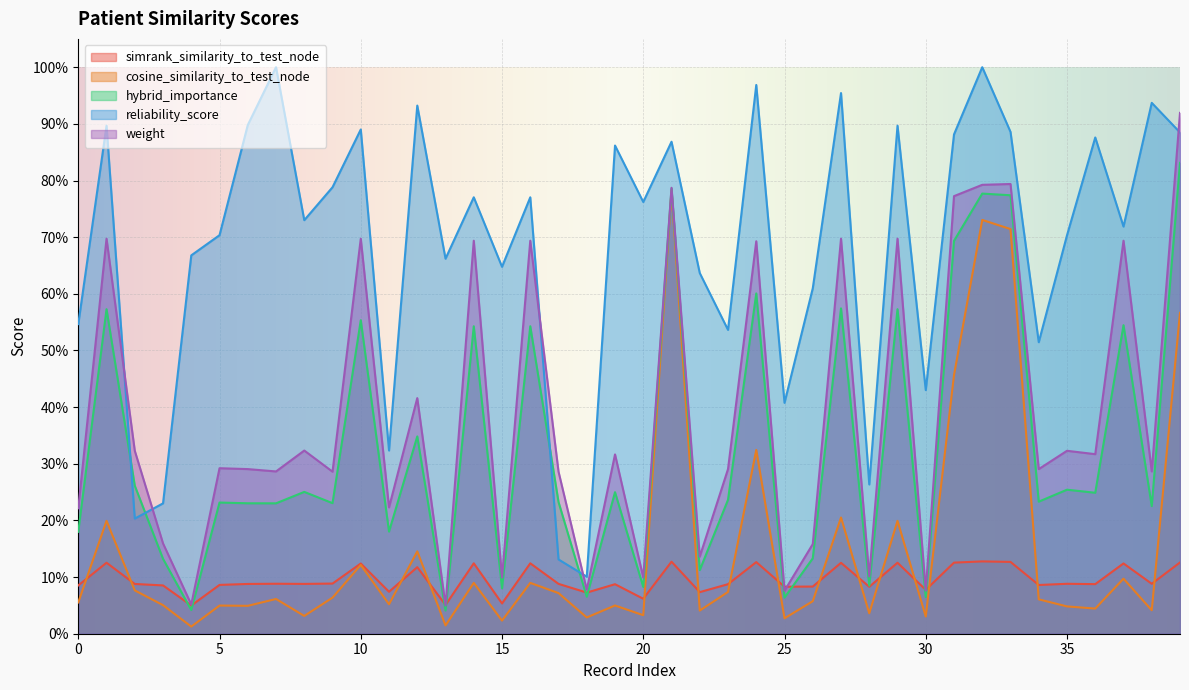

Reading left to right, list all the values displayed in this chart.

simrank_similarity_to_test_node: 0=0.1	1=0.1	2=0.1	3=0.1	4=0.0	5=0.1	6=0.1	7=0.1	8=0.1	9=0.1	10=0.1	11=0.1	12=0.1	13=0.1	14=0.1	15=0.1	16=0.1	17=0.1	18=0.1	19=0.1	20=0.1	21=0.1	22=0.1	23=0.1	24=0.1	25=0.1	26=0.1	27=0.1	28=0.1	29=0.1	30=0.1	31=0.1	32=0.1	33=0.1	34=0.1	35=0.1	36=0.1	37=0.1	38=0.1	39=0.1
cosine_similarity_to_test_node: 0=0.1	1=0.2	2=0.1	3=0.1	4=0.0	5=0.0	6=0.0	7=0.1	8=0.0	9=0.1	10=0.1	11=0.1	12=0.1	13=0.0	14=0.1	15=0.0	16=0.1	17=0.1	18=0.0	19=0.0	20=0.0	21=0.8	22=0.0	23=0.1	24=0.3	25=0.0	26=0.1	27=0.2	28=0.0	29=0.2	30=0.0	31=0.5	32=0.7	33=0.7	34=0.1	35=0.0	36=0.0	37=0.1	38=0.0	39=0.6
hybrid_importance: 0=0.2	1=0.6	2=0.3	3=0.1	4=0.0	5=0.2	6=0.2	7=0.2	8=0.3	9=0.2	10=0.6	11=0.2	12=0.3	13=0.0	14=0.5	15=0.1	16=0.5	17=0.2	18=0.1	19=0.2	20=0.1	21=0.8	22=0.1	23=0.2	24=0.6	25=0.1	26=0.1	27=0.6	28=0.1	29=0.6	30=0.1	31=0.7	32=0.8	33=0.8	34=0.2	35=0.3	36=0.2	37=0.5	38=0.2	39=0.8
reliability_score: 0=0.5	1=0.9	2=0.2	3=0.2	4=0.7	5=0.7	6=0.9	7=1.0	8=0.7	9=0.8	10=0.9	11=0.3	12=0.9	13=0.7	14=0.8	15=0.6	16=0.8	17=0.1	18=0.1	19=0.9	20=0.8	21=0.9	22=0.6	23=0.5	24=1.0	25=0.4	26=0.6	27=1.0	28=0.3	29=0.9	30=0.4	31=0.9	32=1.0	33=0.9	34=0.5	35=0.7	36=0.9	37=0.7	38=0.9	39=0.9
weight: 0=0.2	1=0.7	2=0.3	3=0.2	4=0.1	5=0.3	6=0.3	7=0.3	8=0.3	9=0.3	10=0.7	11=0.2	12=0.4	13=0.0	14=0.7	15=0.1	16=0.7	17=0.3	18=0.1	19=0.3	20=0.1	21=0.8	22=0.1	23=0.3	24=0.7	25=0.1	26=0.2	27=0.7	28=0.1	29=0.7	30=0.1	31=0.8	32=0.8	33=0.8	34=0.3	35=0.3	36=0.3	37=0.7	38=0.3	39=0.9